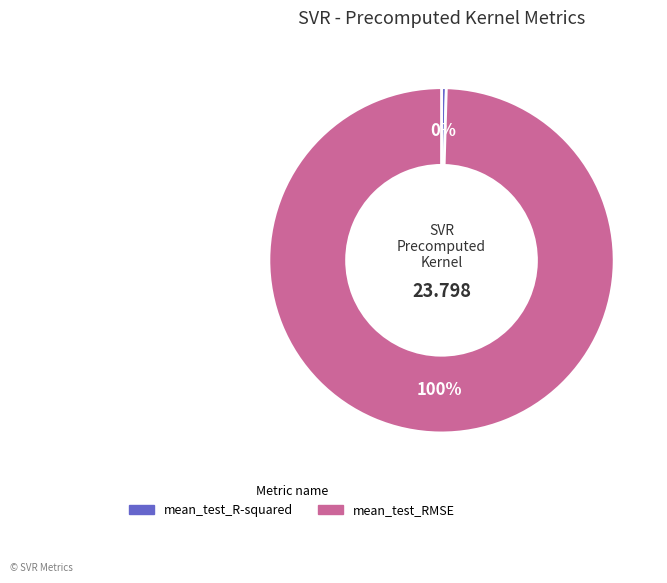

To the nearest percent, what is the average slice percentage?

50%